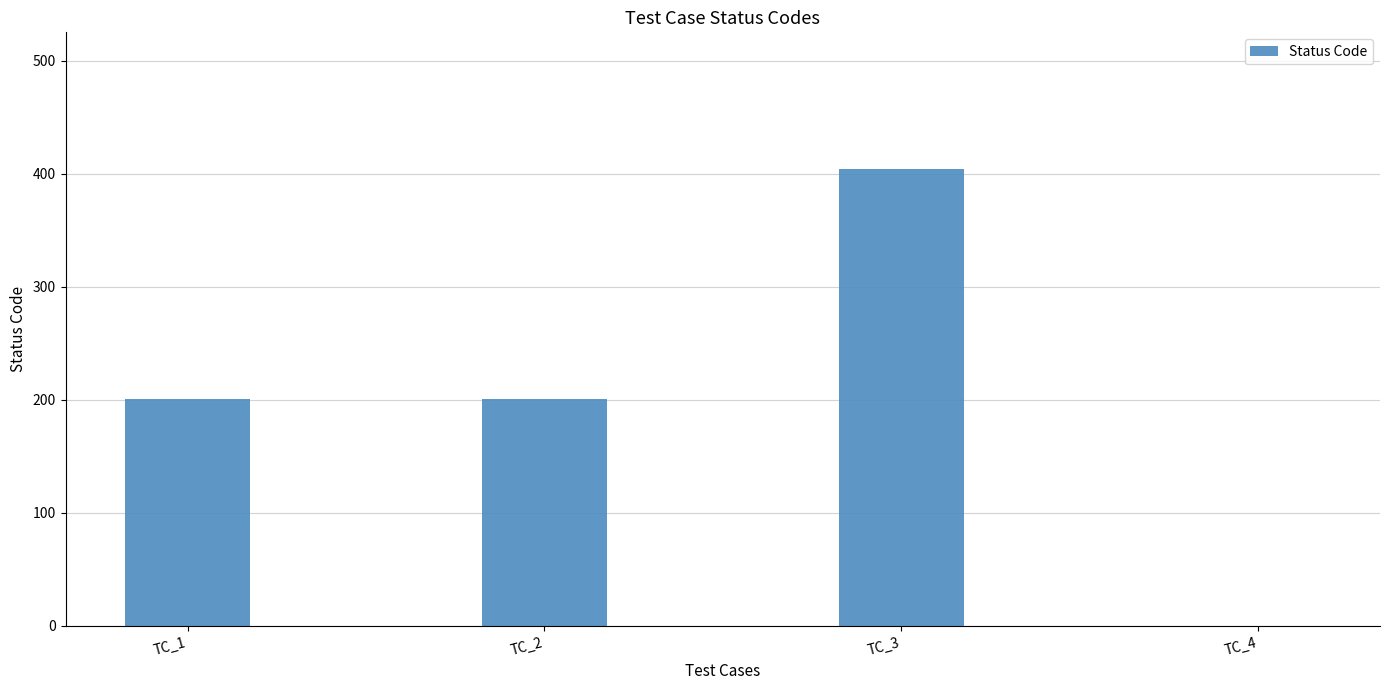

What is the difference between the values at TC_3 and TC_1?

203